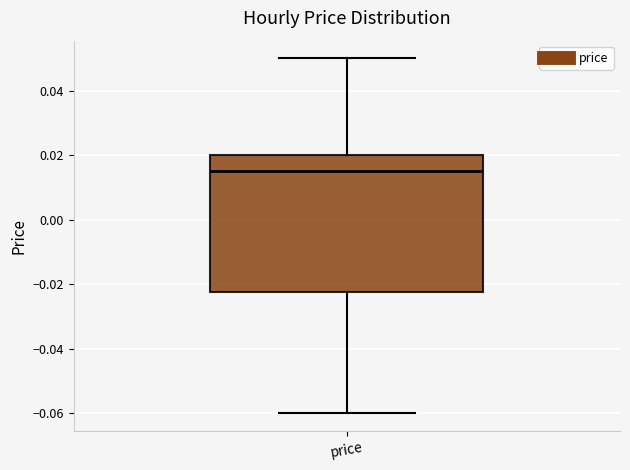

Read this box plot against the y-axis: the position of the median line, the range covered by the box, and the ends of both whiskers. The values are not printed on the chart, so give them approximately, as read against the axis.

median 0.016, box -0.022 to 0.020, whiskers -0.060 to 0.050